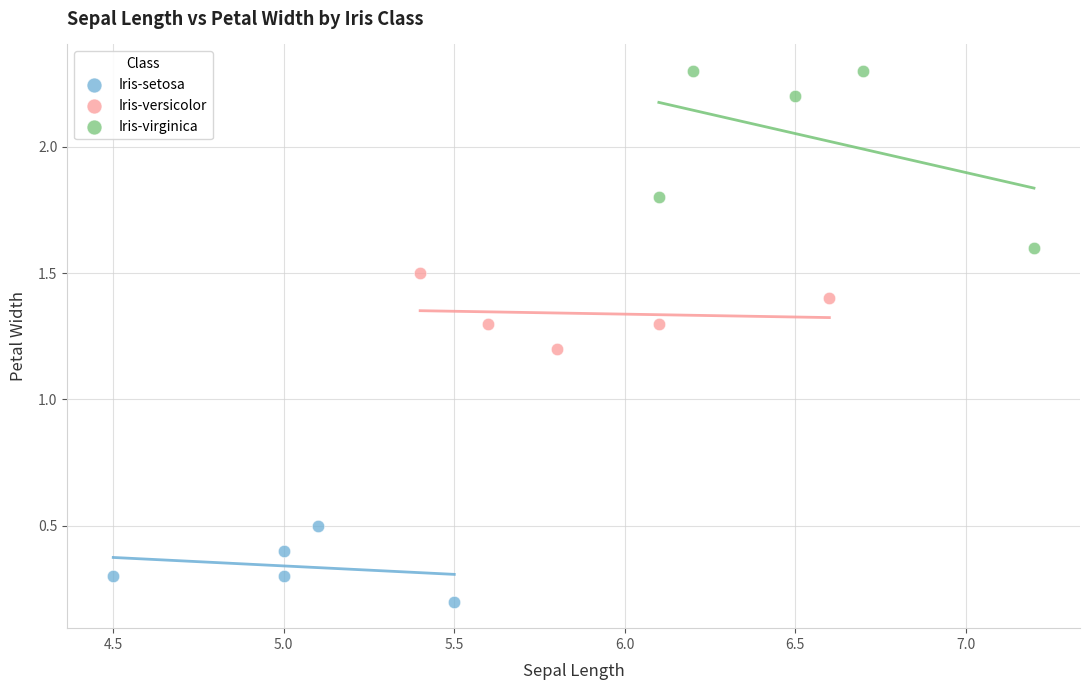

Which series reaches the minimum Y coordinate?

Iris-setosa